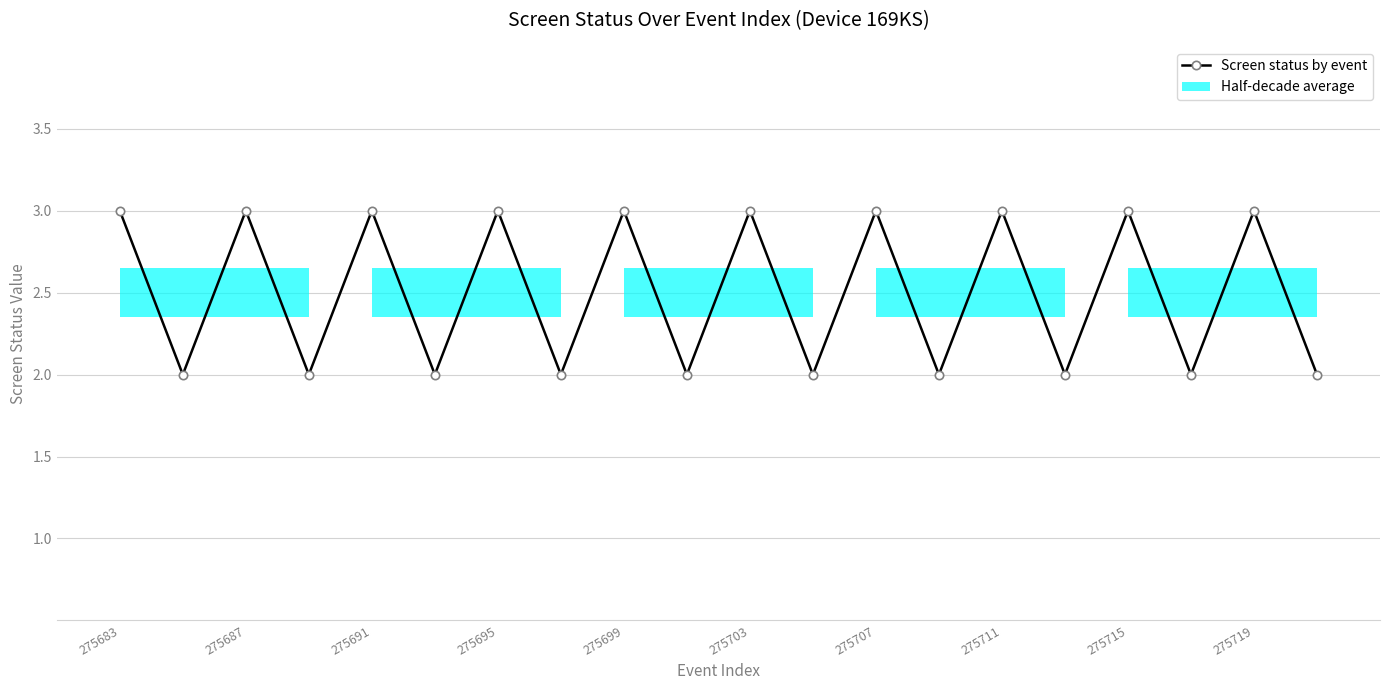

How many lines are shown in the chart?

1